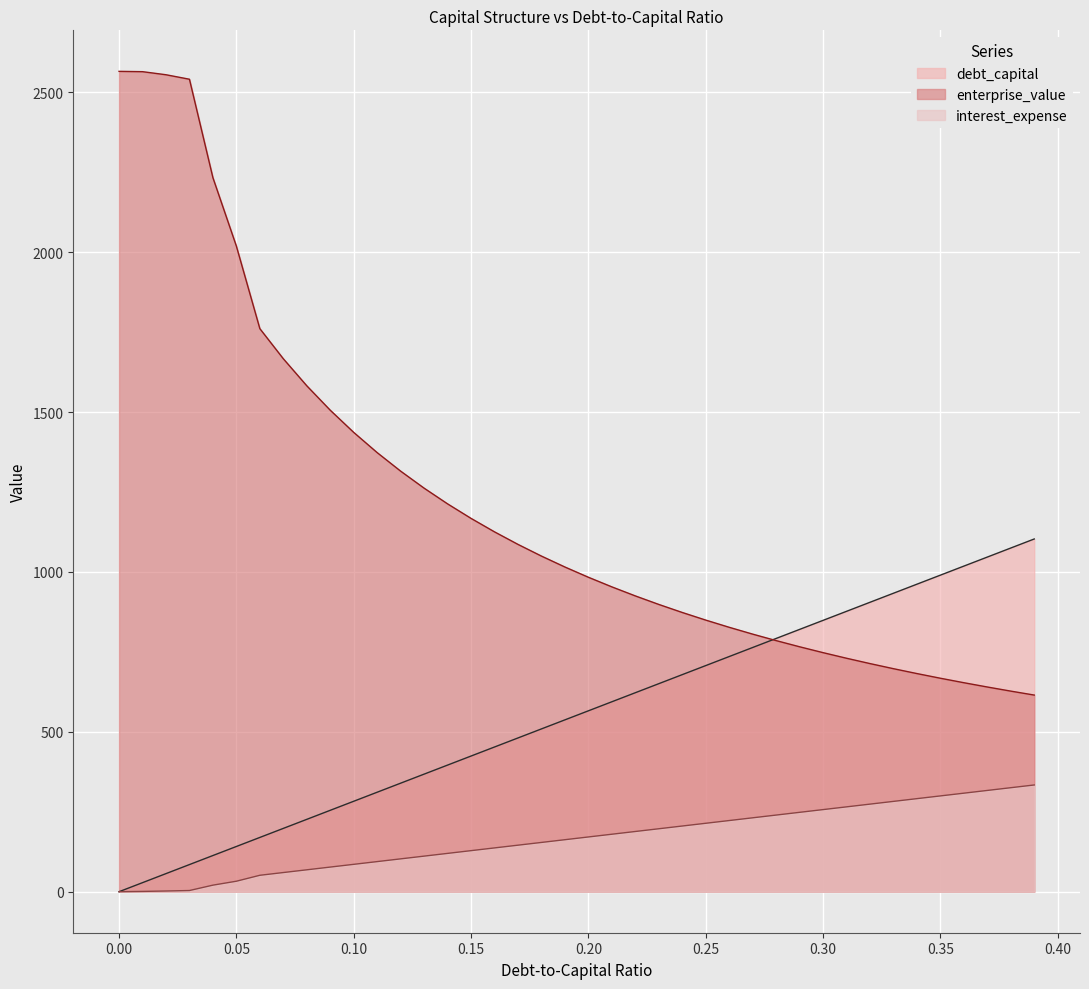

How many lines are shown in the chart?

3